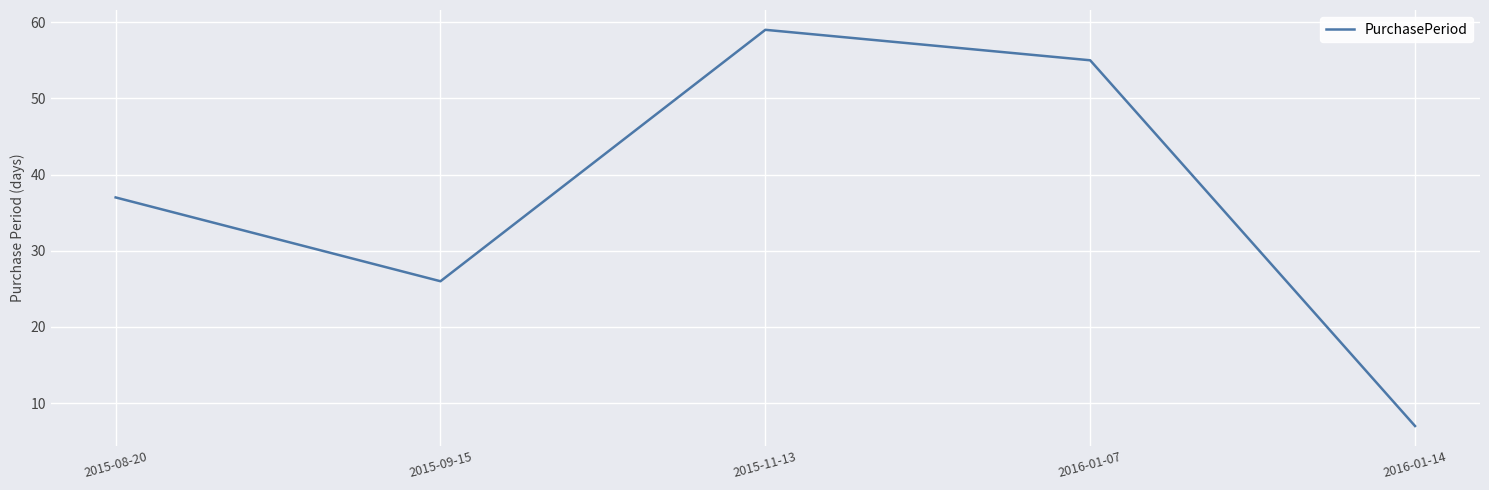

How many lines are shown in the chart?

1